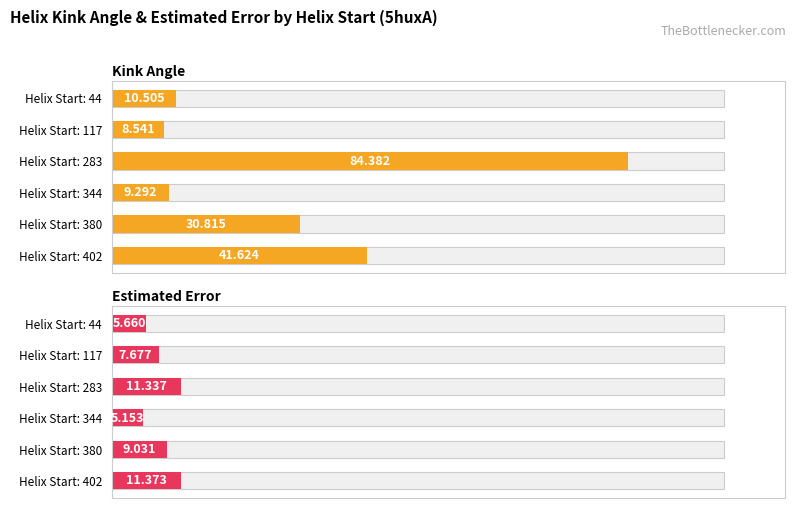

How many bars are there in each group?

2